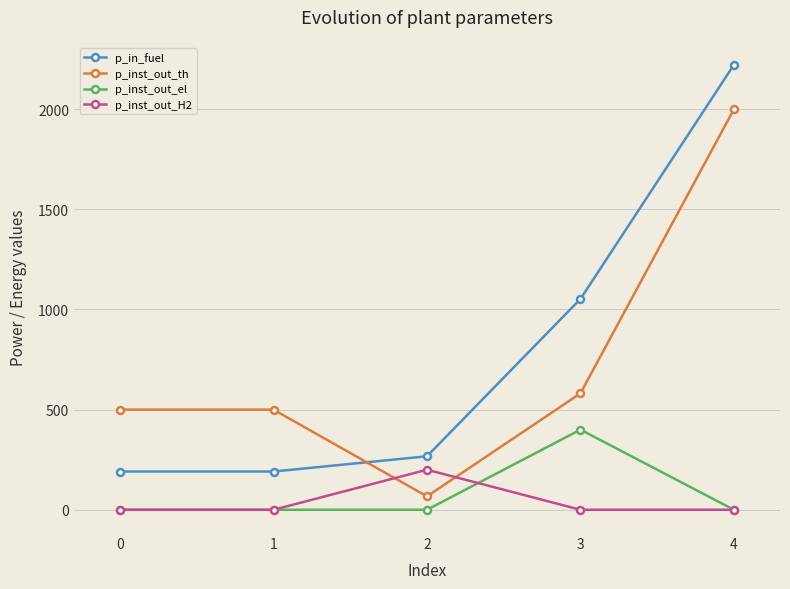

List the series in order of their peak value, lowest first.

p_inst_out_H2, p_inst_out_el, p_inst_out_th, p_in_fuel